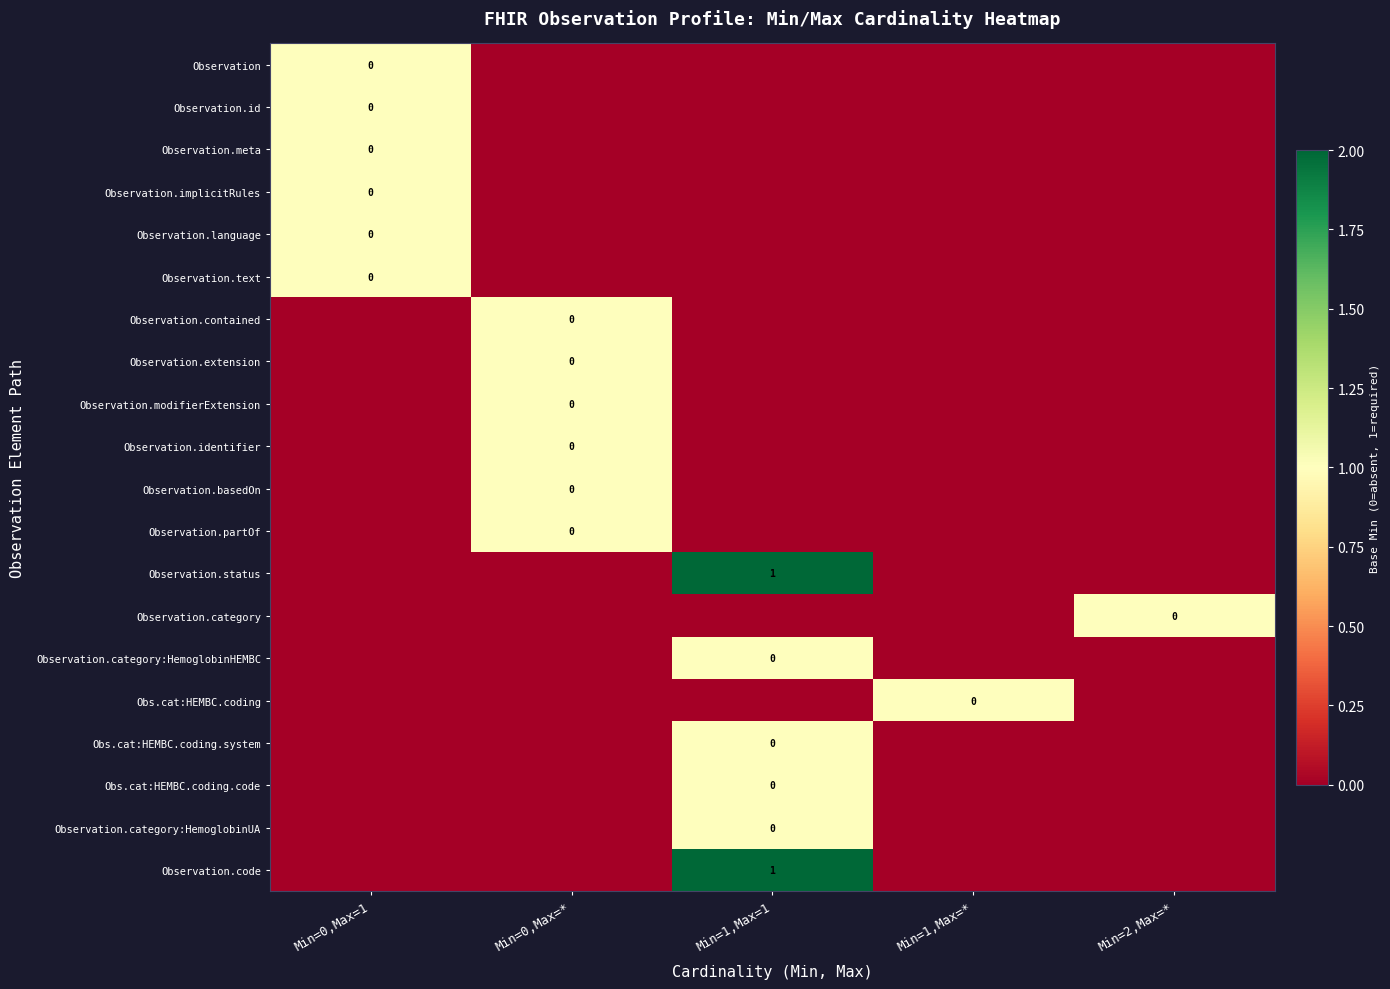

The Observation.status series shows 1 at Min=1,Max=1. True or false?

True